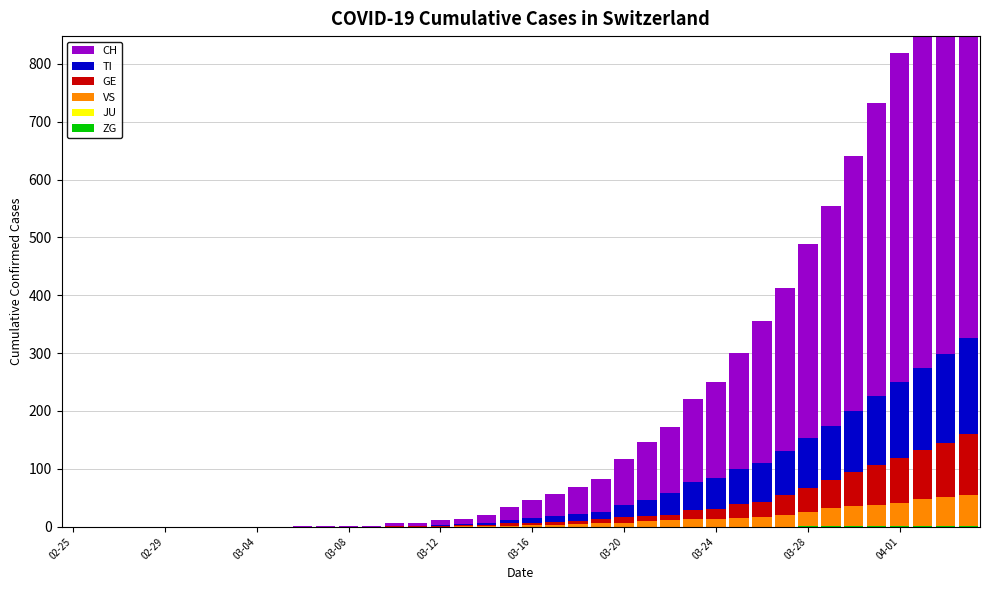

Reading right to left, list all the values displayed in this chart.

ZG: 2	1	1	1	1	1	1	1	0	0	0	0	0	0	0	0	0	0	0	0	0	0	0	0	0	0	0	0	0	0	0	0	0	0	0	0	0	0	0	0
JU: 0	0	0	0	0	0	0	0	0	0	0	0	0	0	0	0	0	0	0	0	0	0	0	0	0	0	0	0	0	0	0	0	0	0	0	0	0	0	0	0
VS: 53	51	47	40	37	35	31	25	21	17	15	14	13	11	10	7	6	4	3	3	2	1	1	0	0	0	0	0	0	0	0	0	0	0	0	0	0	0	0	0
GE: 106	92	85	77	68	59	49	41	33	26	24	17	16	10	9	9	7	6	5	4	4	2	2	2	1	1	0	0	0	0	0	0	0	0	0	0	0	0	0	0
TI: 165	155	141	132	120	105	93	87	76	67	60	53	48	37	28	22	13	12	10	8	6	3	1	1	1	1	0	0	0	0	0	0	0	0	0	0	0	0	0	0
CH: 757	691	630	569	506	441	380	334	283	246	201	166	144	114	99	79	56	47	38	31	22	14	10	9	5	4	2	2	1	1	0	0	0	0	0	0	0	0	0	0